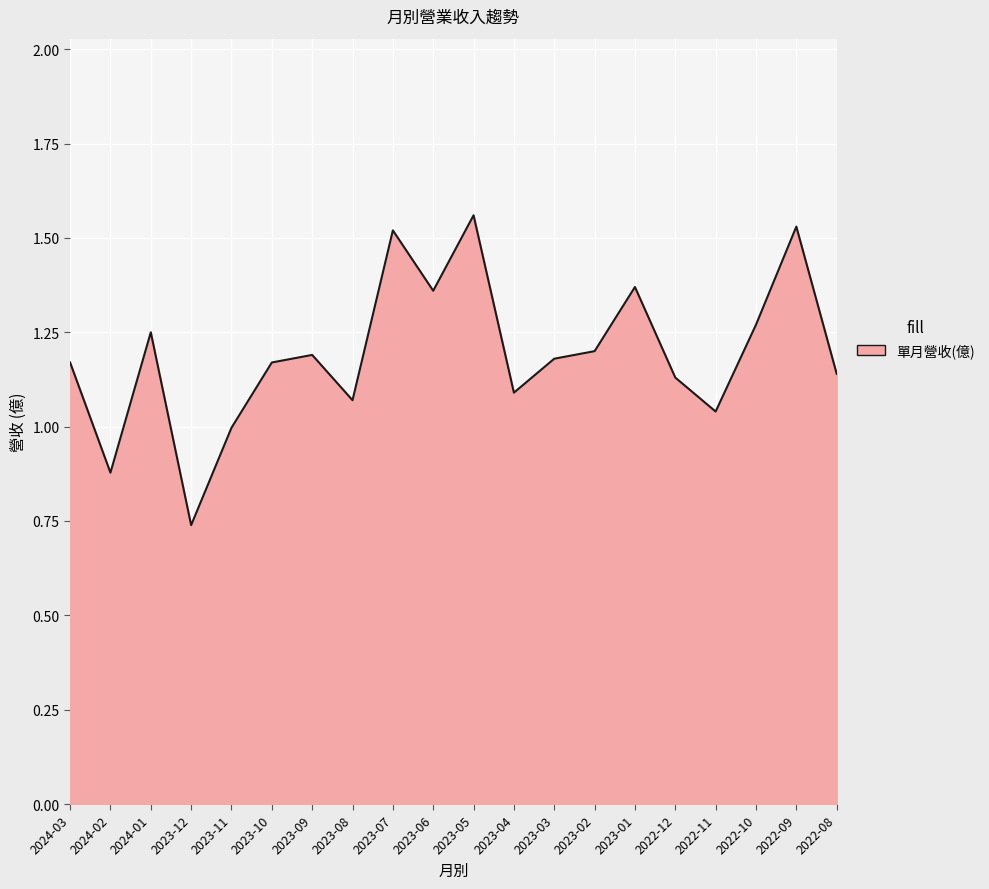

What position from the right is 2023-04?

9